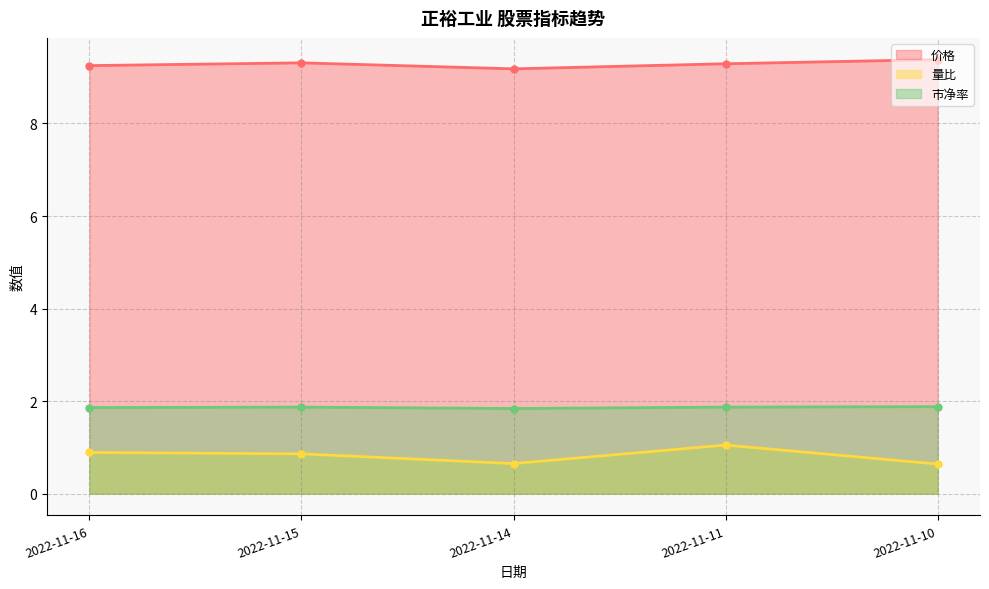

At which category does 价格 reach its first local valley?

2022-11-14